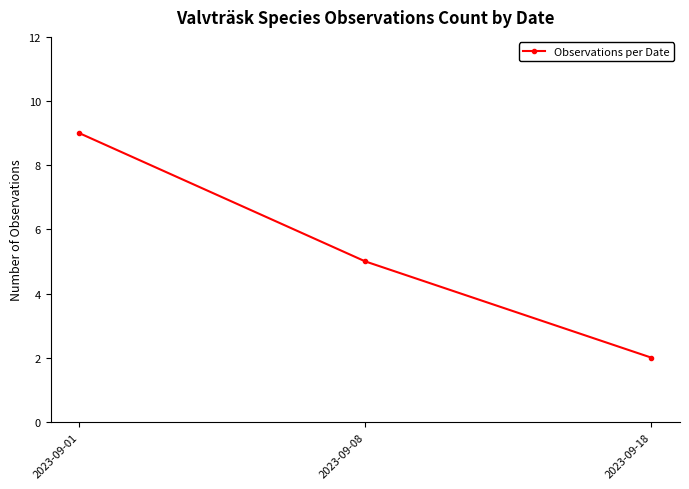

What is the value of the 2nd point from the left?

5